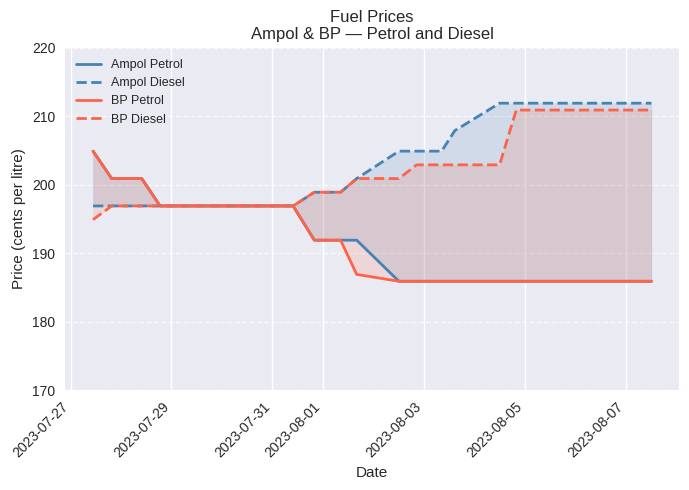

At which label does BP Diesel reach its minimum?

2023-07-27